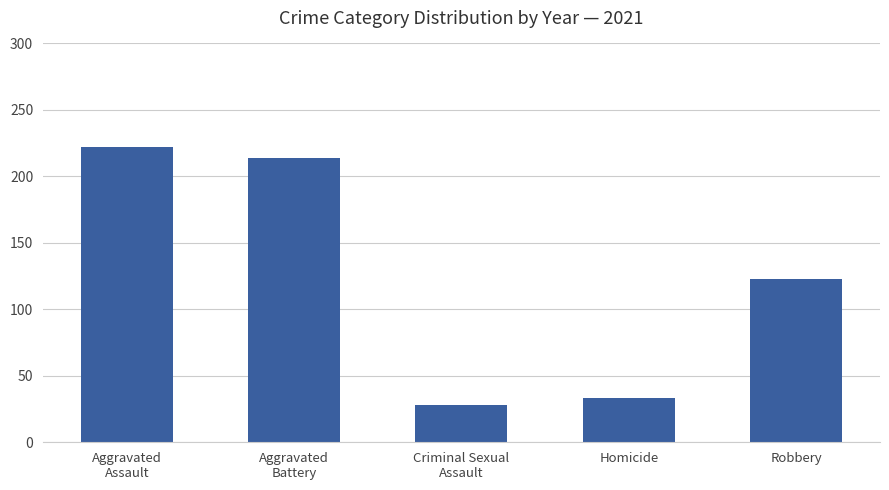

What is the smallest value displayed?

28